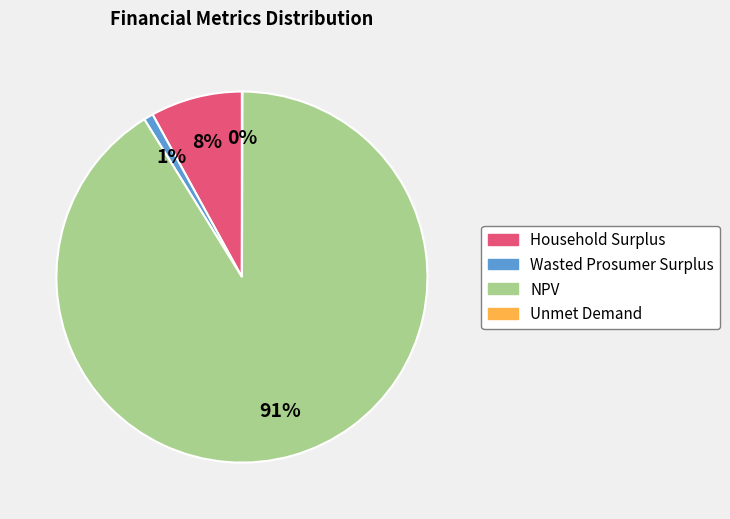

To the nearest percent, what is the combined percentage of NPV and Household Surplus?

99%